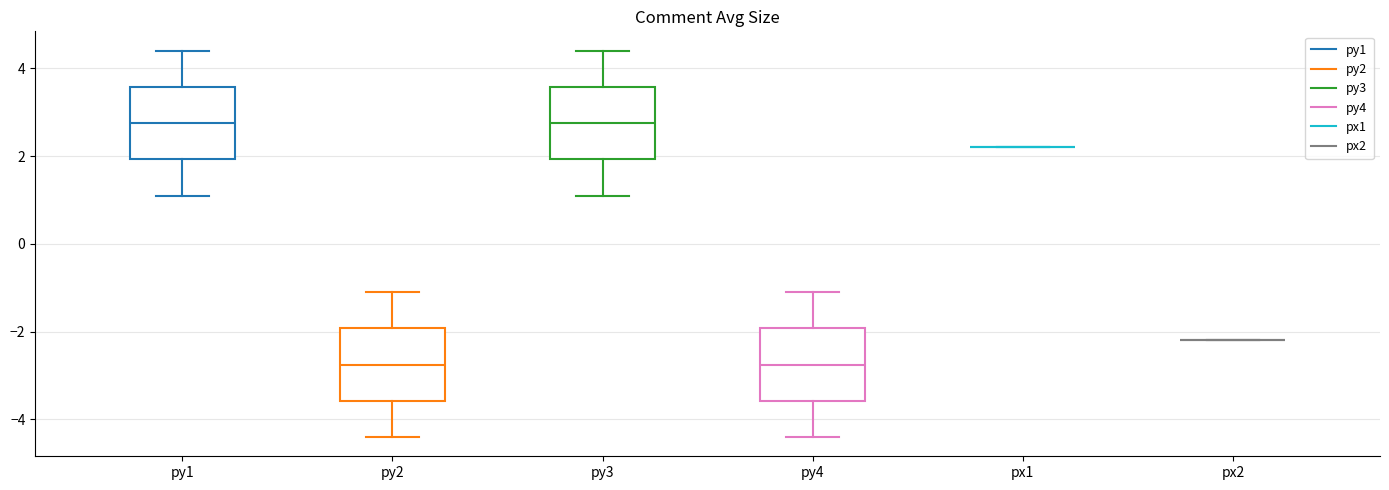

Reading left to right, transcribe this box plot: for each box, give where its median line is, the range the box spans, and where its two whiskers end, as read against the y-axis. The values are not printed on the chart, so give them approximately, as read against the axis.

py1: median 2.8, box 2.0 to 3.6, whiskers 1.2 to 4.4
py2: median -2.8, box -3.6 to -2.0, whiskers -4.4 to -1.0
py3: median 2.8, box 2.0 to 3.6, whiskers 1.2 to 4.4
py4: median -2.8, box -3.6 to -2.0, whiskers -4.4 to -1.0
px1: box collapsed to a line at 2.2, whiskers 2.2 to 2.2
px2: box collapsed to a line at -2.2, whiskers -2.2 to -2.2